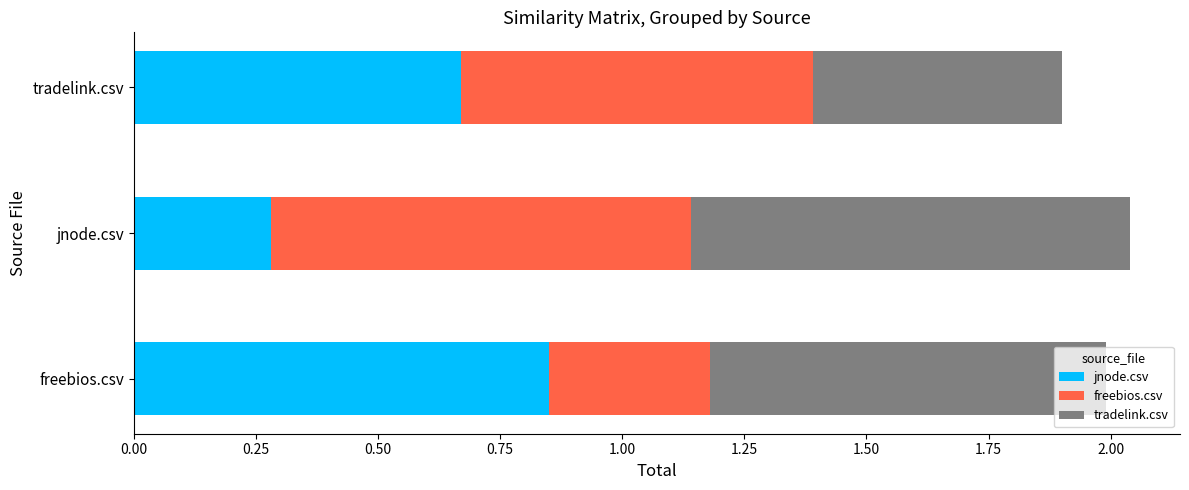

What is the total value across all series at tradelink.csv?

1.9